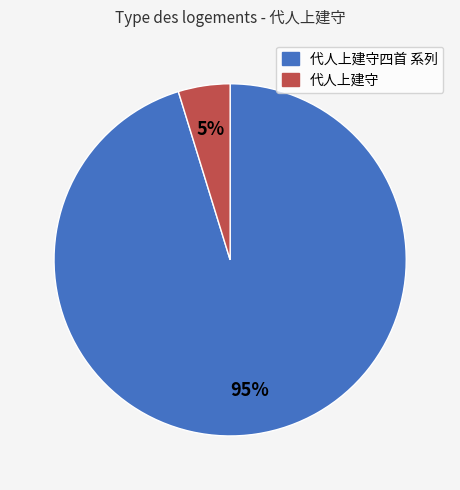

Does any single category account for the majority?

Yes